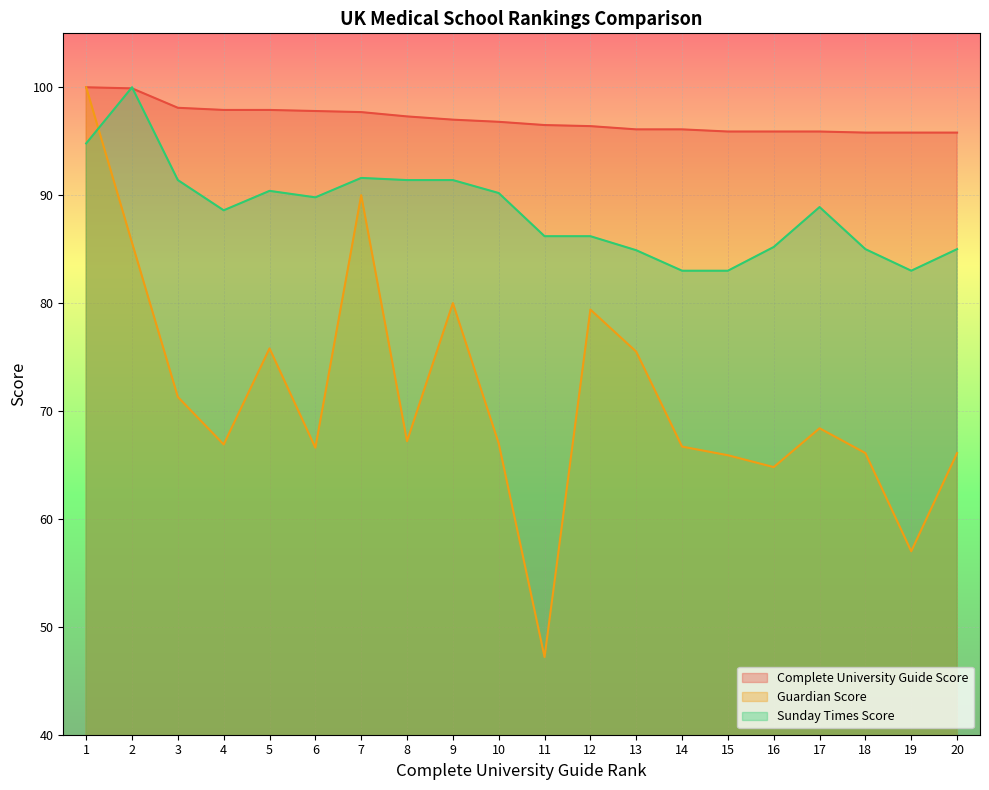

How many lines are shown in the chart?

3